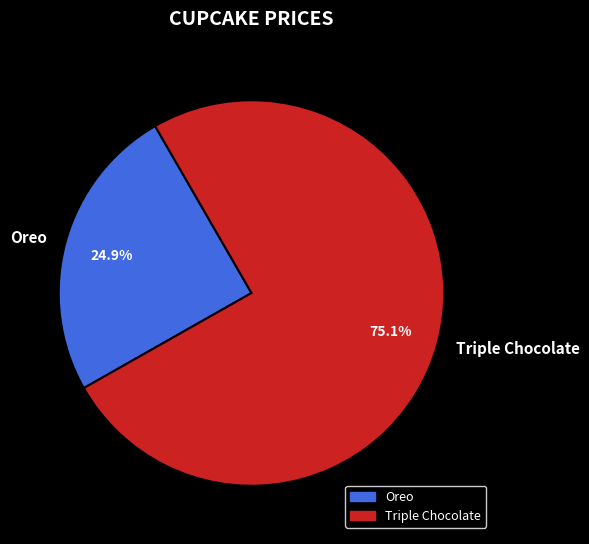

To the nearest percent, what is the difference between the largest and smallest slice percentages?

50%